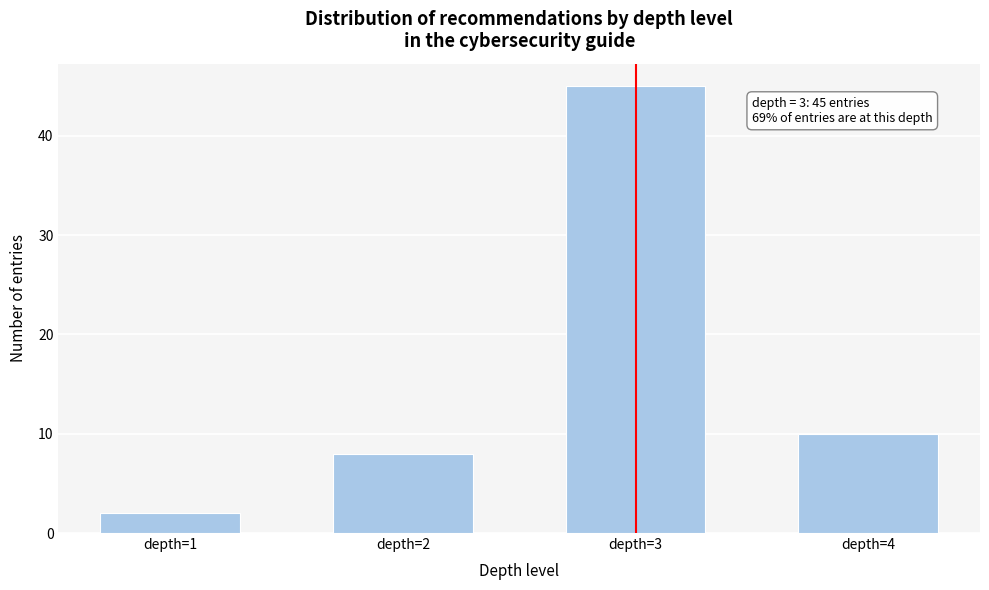

Reading left to right, list all the values displayed in this chart.

2	8	45	10